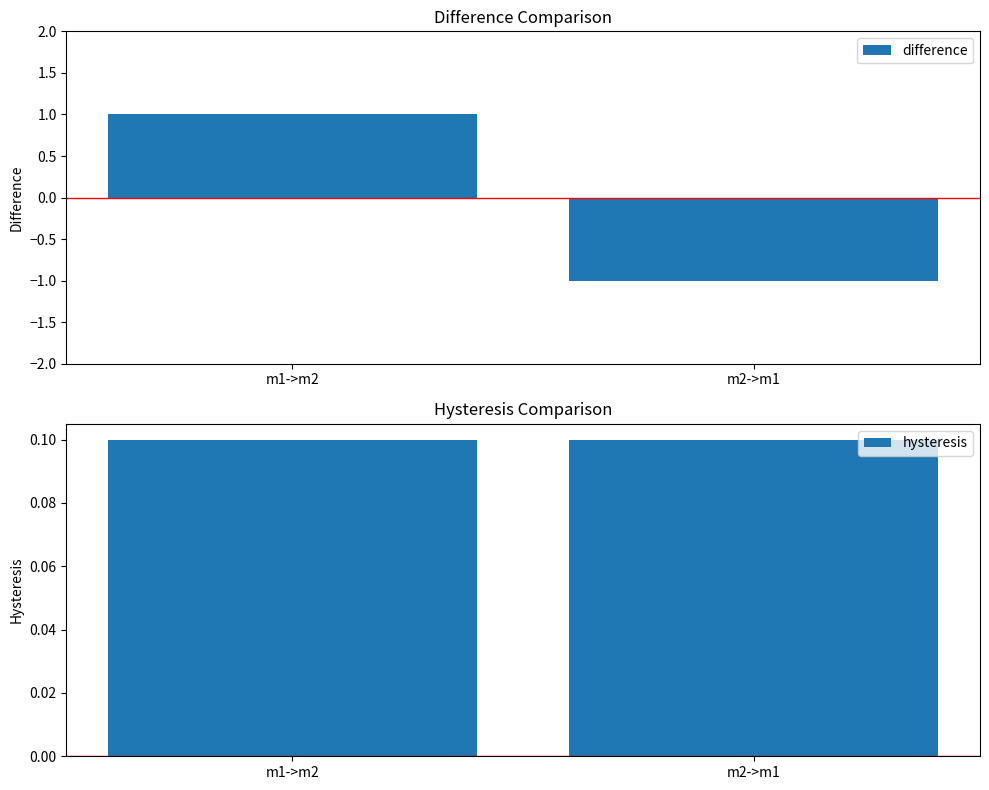

Does the chart contain stacked bars?

No